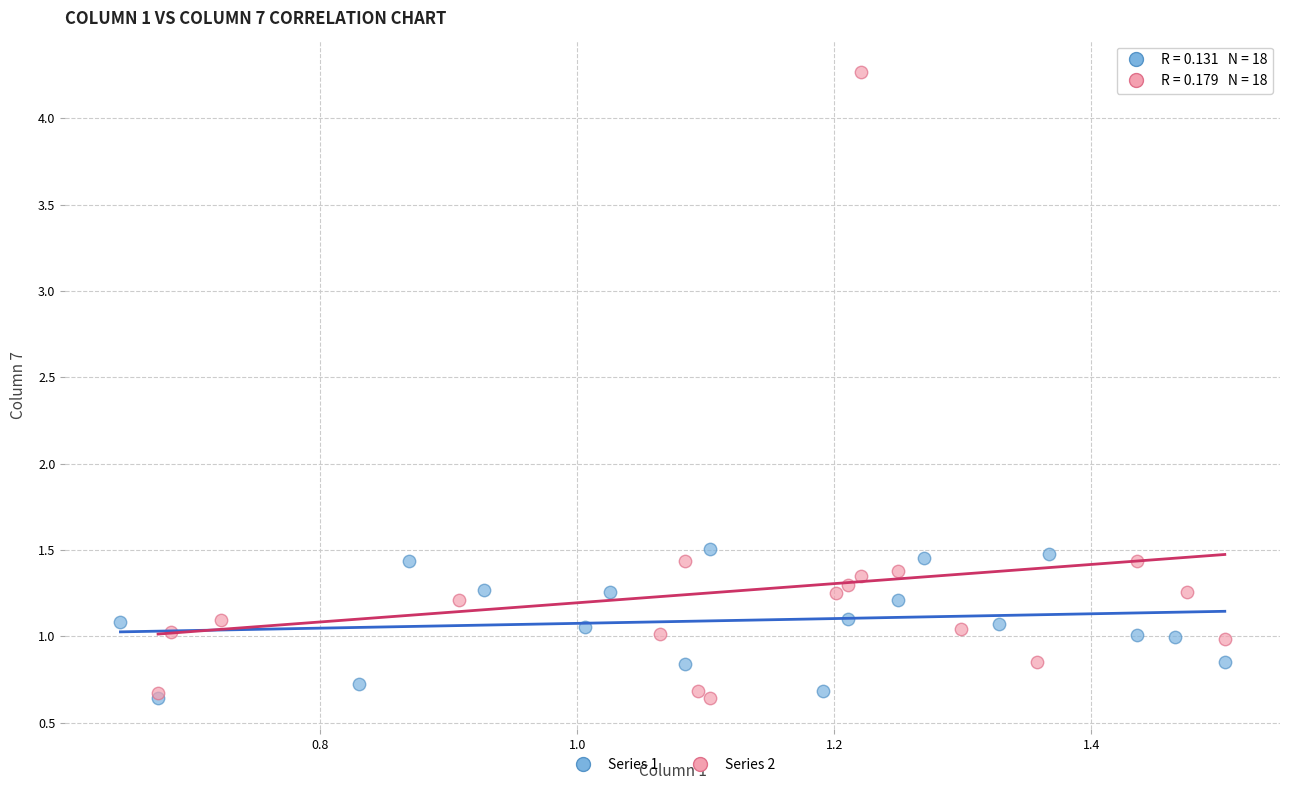

What are all the series names shown in the legend?

Series 1, Series 2